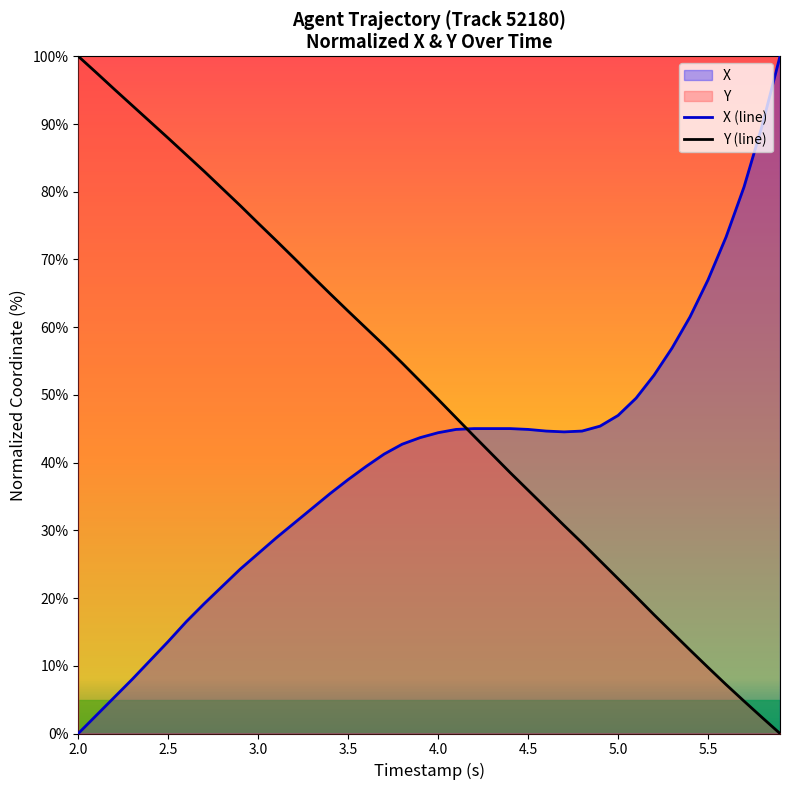

What is the difference between the maximum and minimum values in the Y (line) series?

100.0